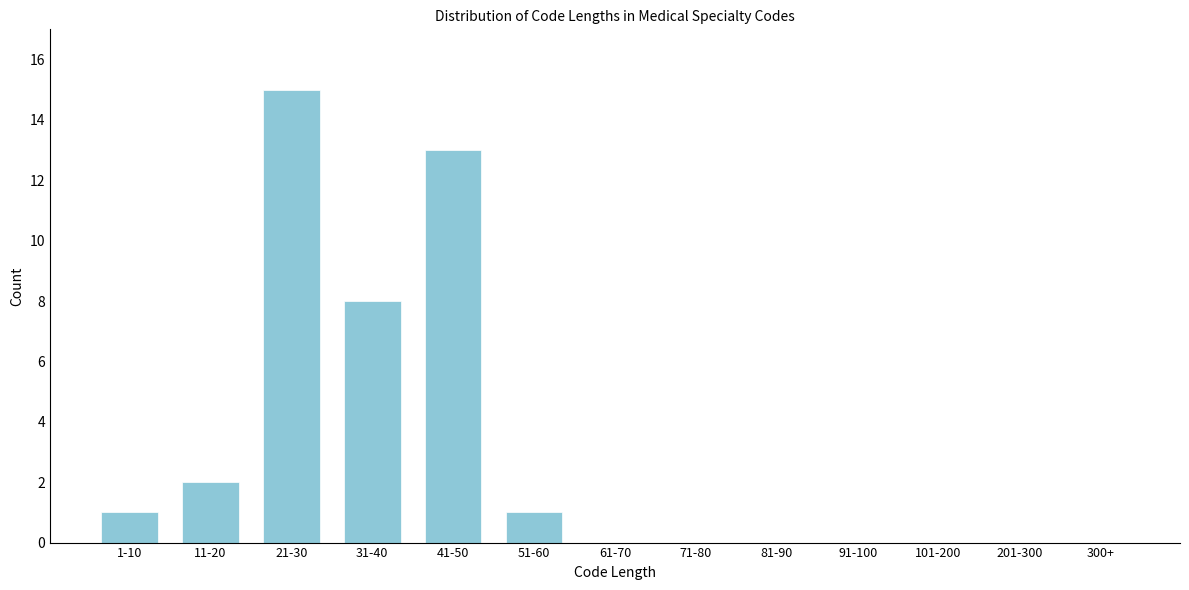

Reading right to left, what are all the values shown in this chart?

300+=0	201-300=0	101-200=0	91-100=0	81-90=0	71-80=0	61-70=0	51-60=1	41-50=13	31-40=8	21-30=15	11-20=2	1-10=1